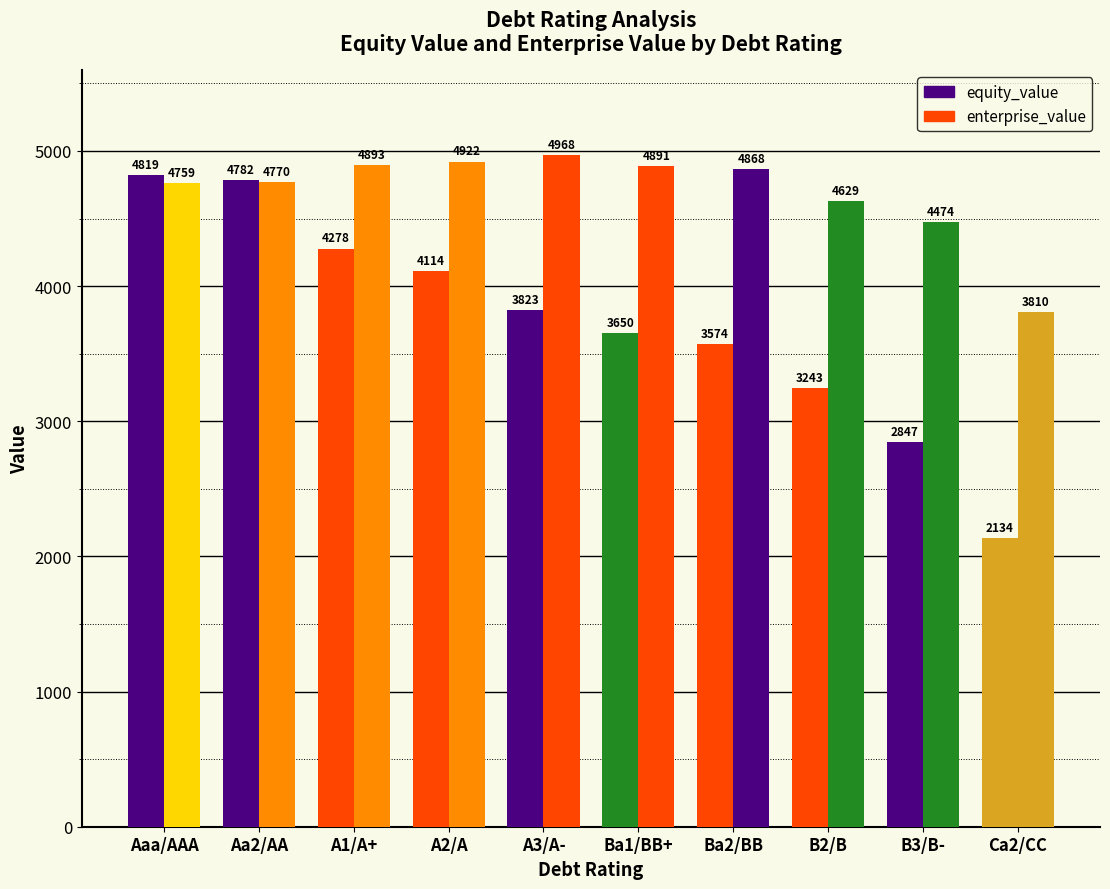

What is the spread (max minus min) of values at B3/B-?

1627.0